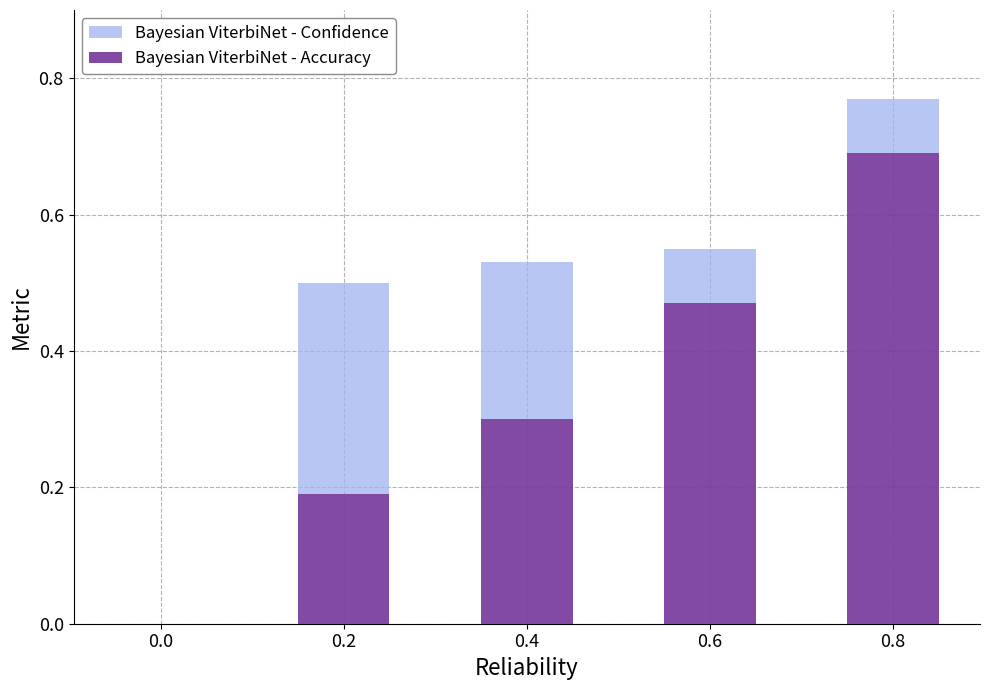

At which category is the sum across all series the highest?

0.8